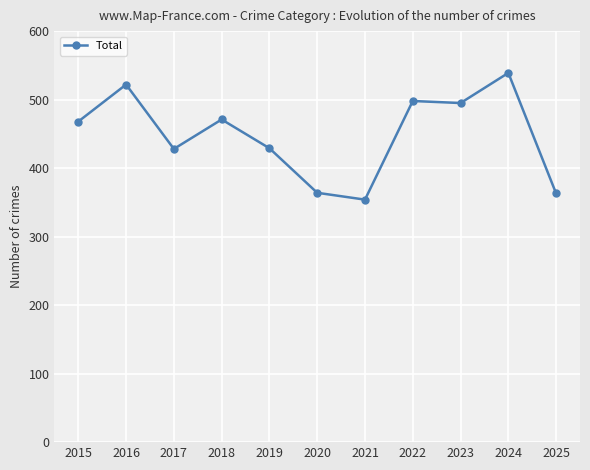

Which category has the lowest value across all series?

2021